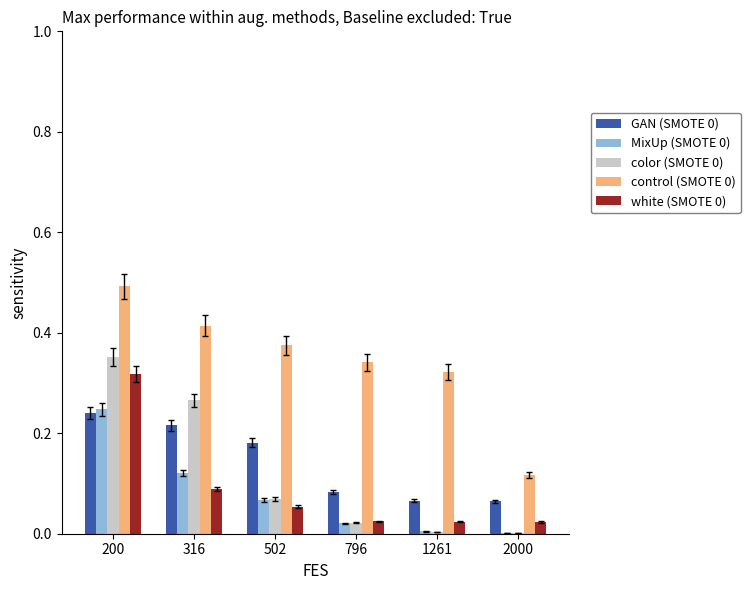

Is the value of white (SMOTE 0) at 502 greater than the value of control (SMOTE 0) at 502?

No